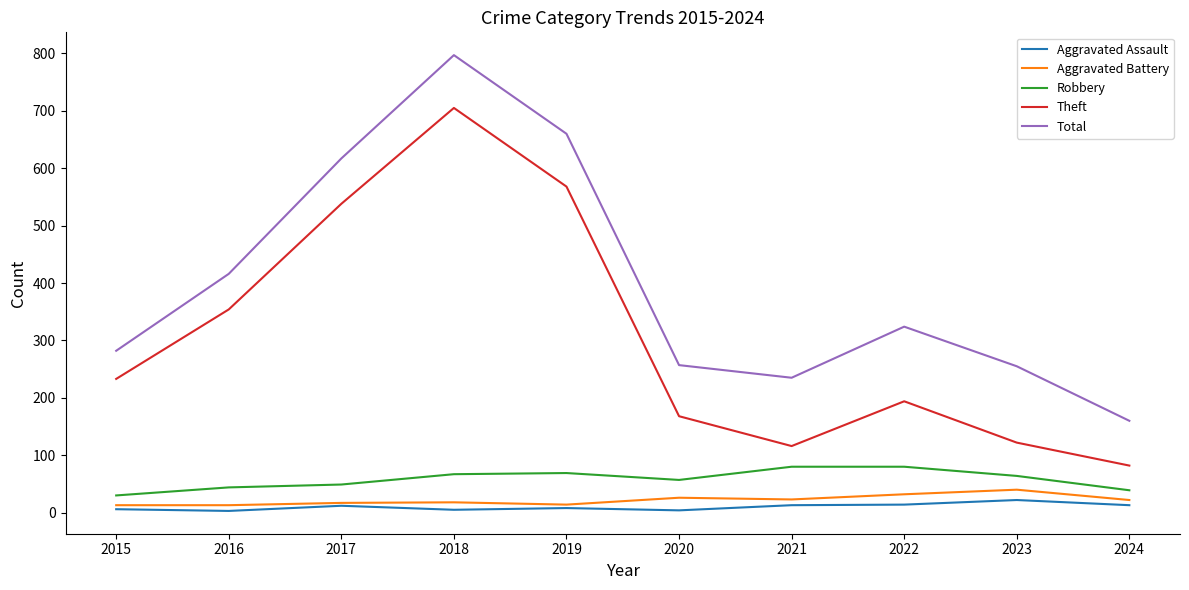

True or false: Total and Aggravated Battery cross at least once.

False